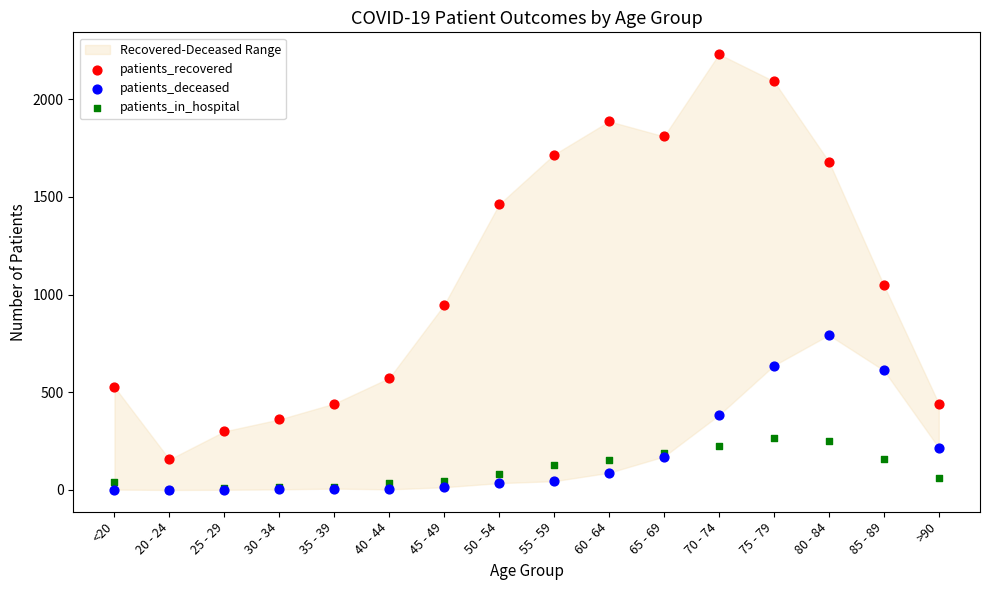

In the patients_recovered series, what Y value is closest to 1193?

1048